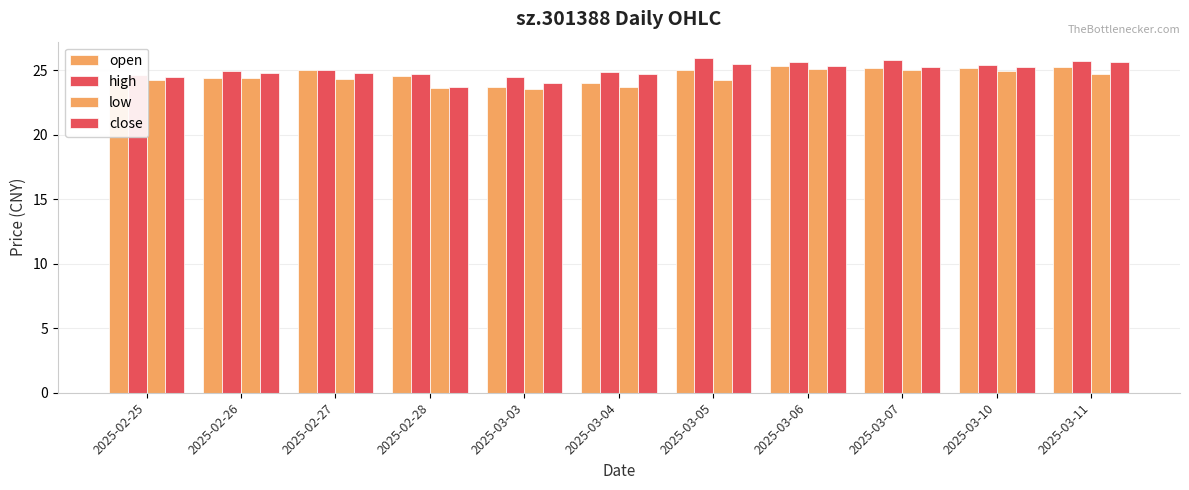

Count the number of data series in this chart.

4